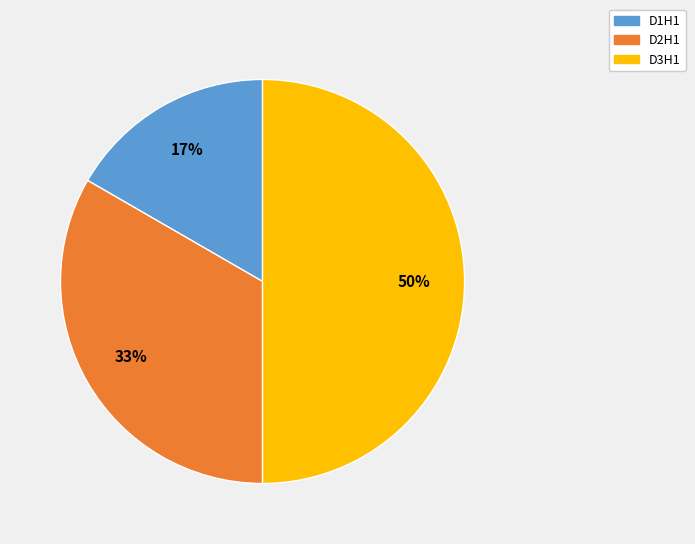

What is the ratio of the value at D3H1 to the value at D2H1?

1.5